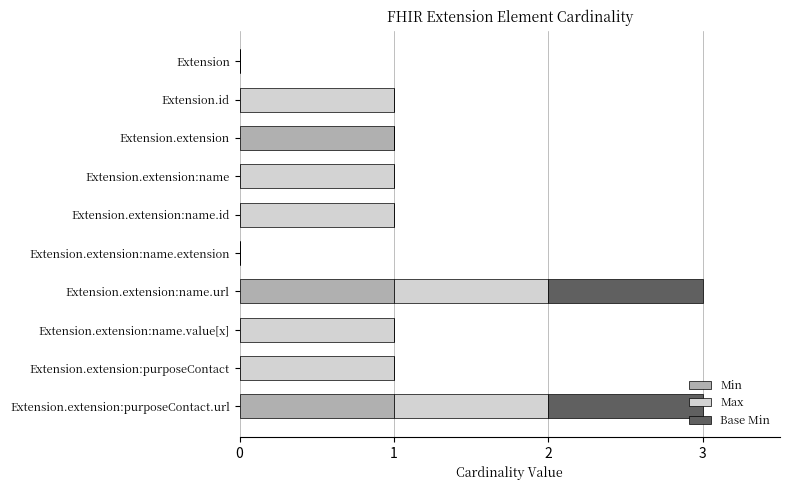

Is it true that Min equals -1 at Extension.extension:name.id?

False